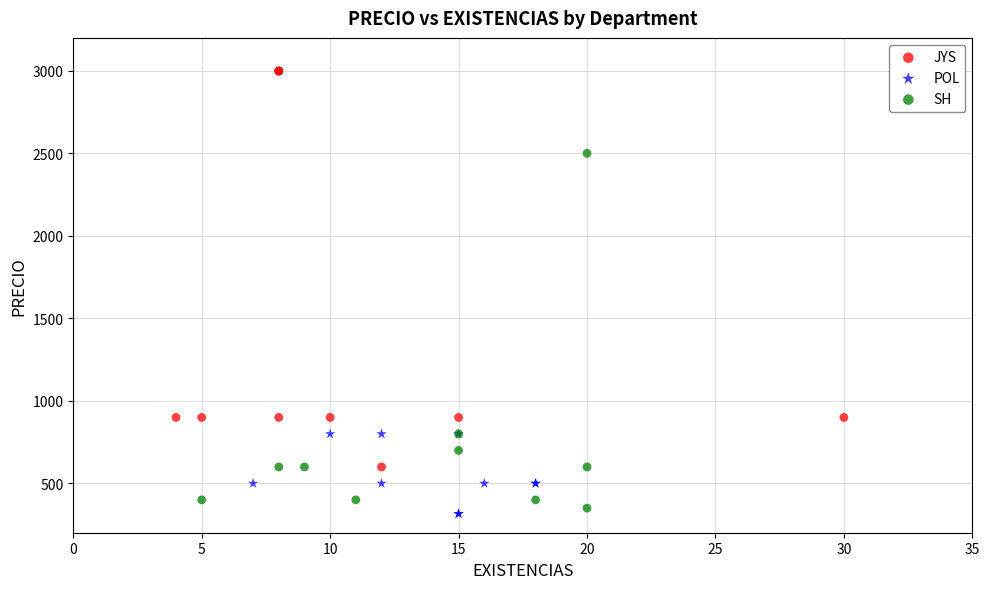

Which series has the largest Y range (max minus min)?

JYS